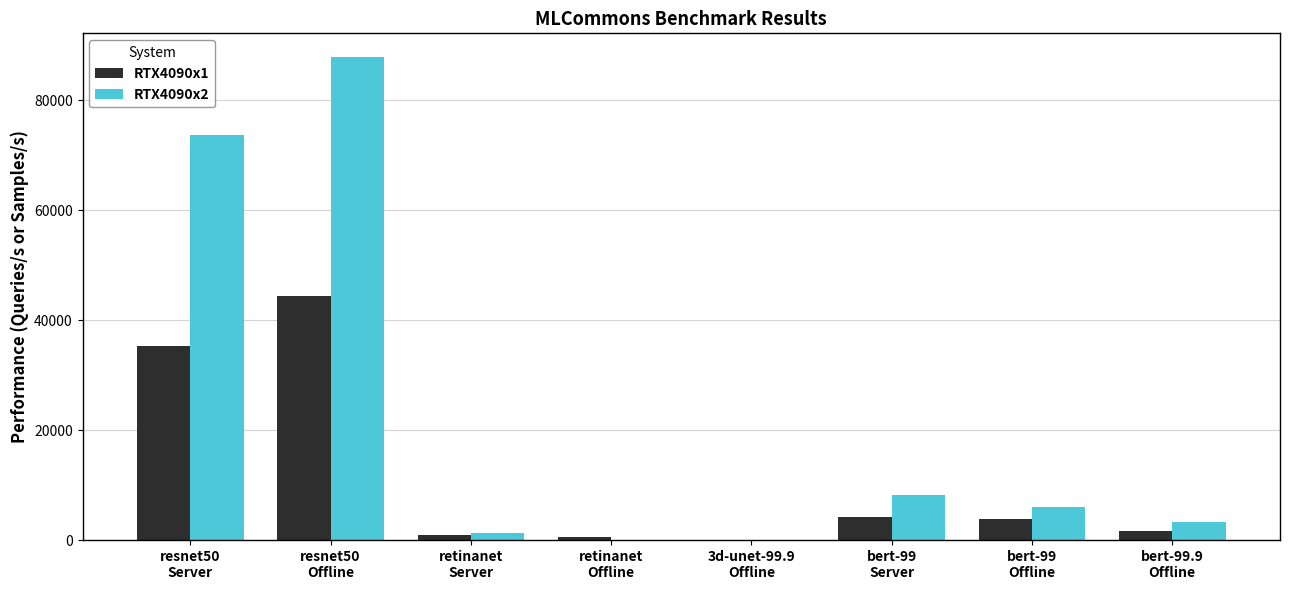

What are all the series names shown in the legend?

RTX4090x1, RTX4090x2